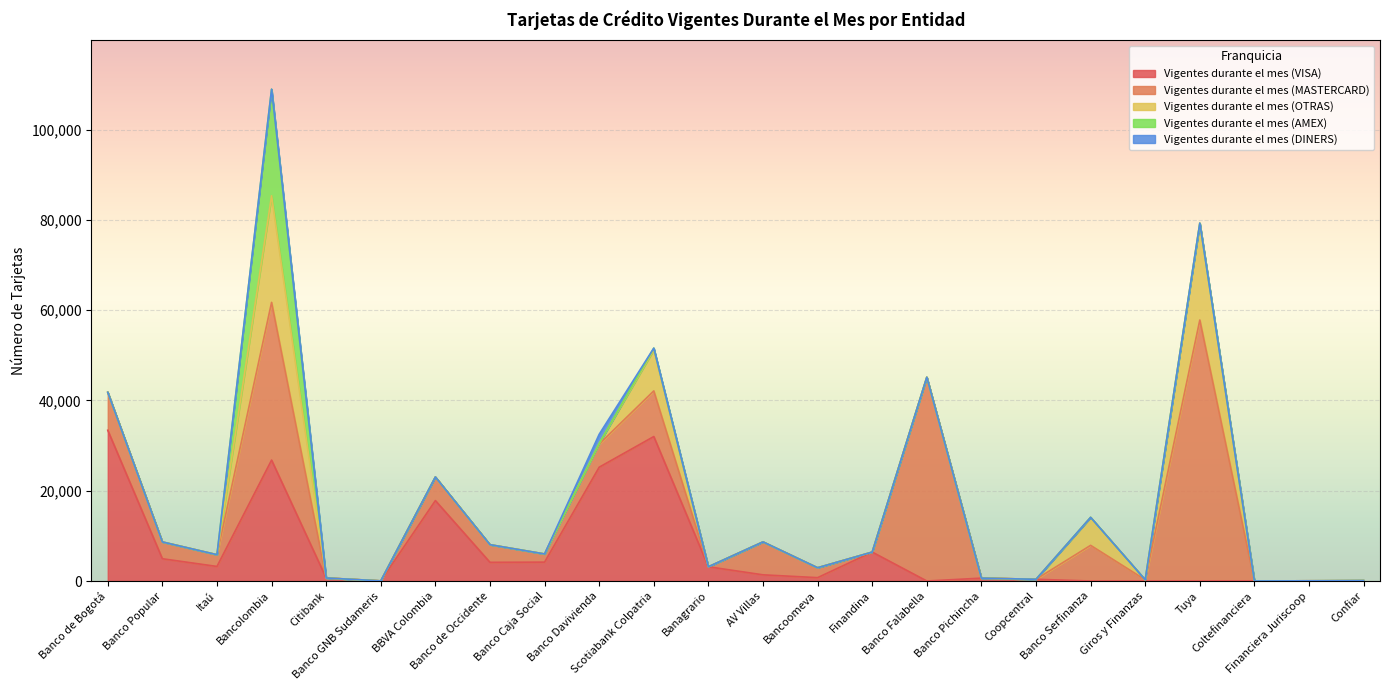

Where is Vigentes durante el mes (OTRAS) nearest to the value 11810?

Scotiabank Colpatria